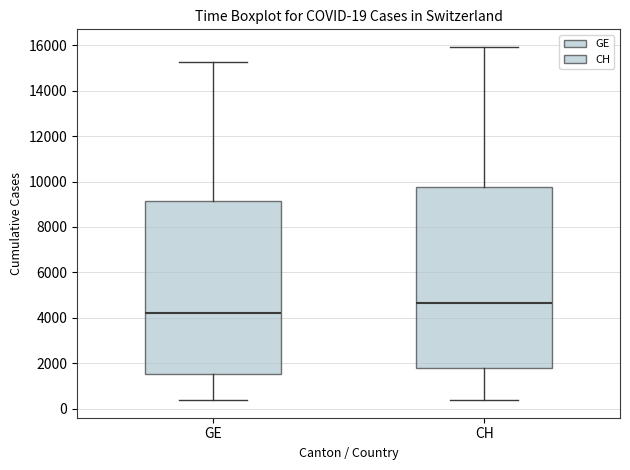

Which box is the tallest, from its lower edge to its upper edge?

CH